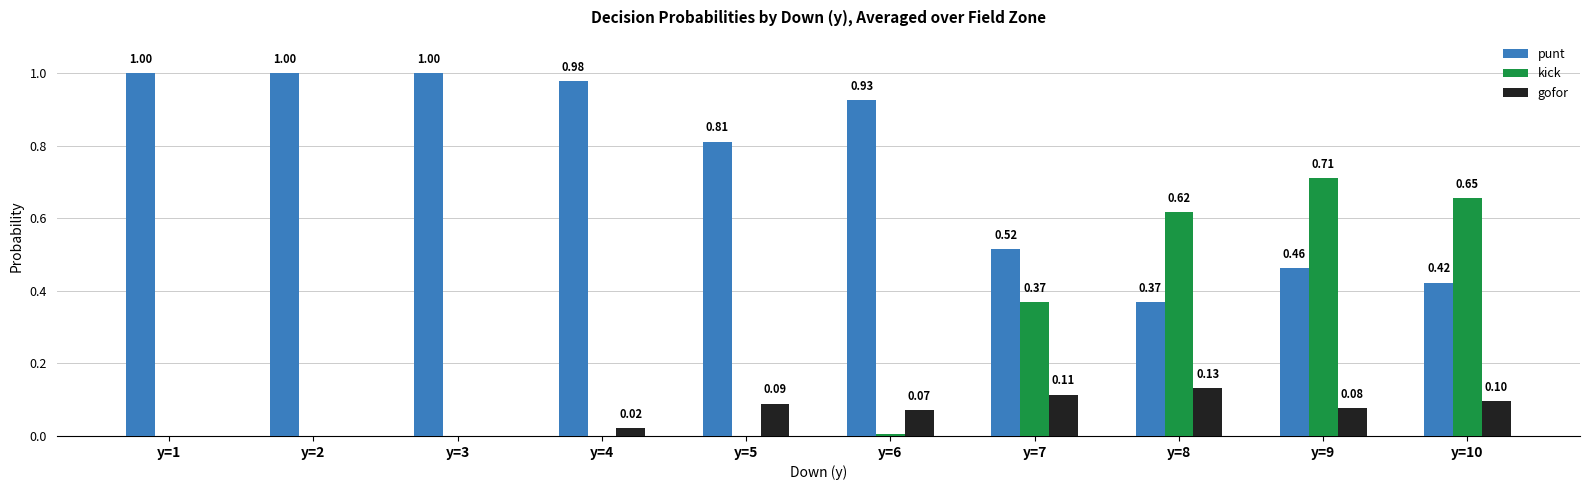

Between y=4 and y=8, which series saw the biggest shift?

kick